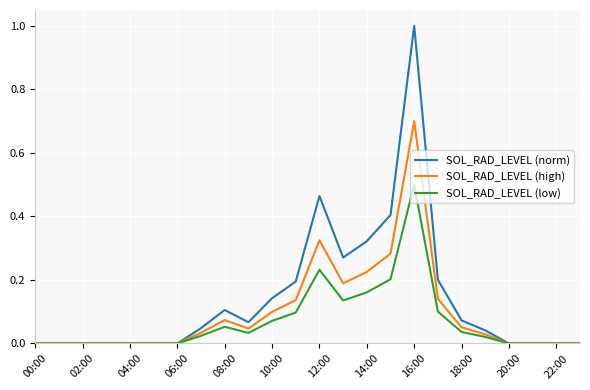

Which series has the widest spread of values?

SOL_RAD_LEVEL (norm)